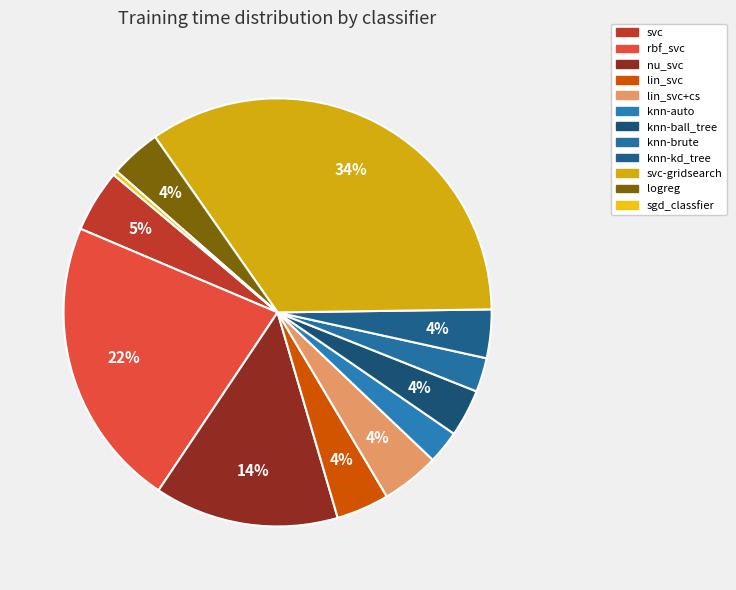

True or false: svc accounts for 5% of the total.

True